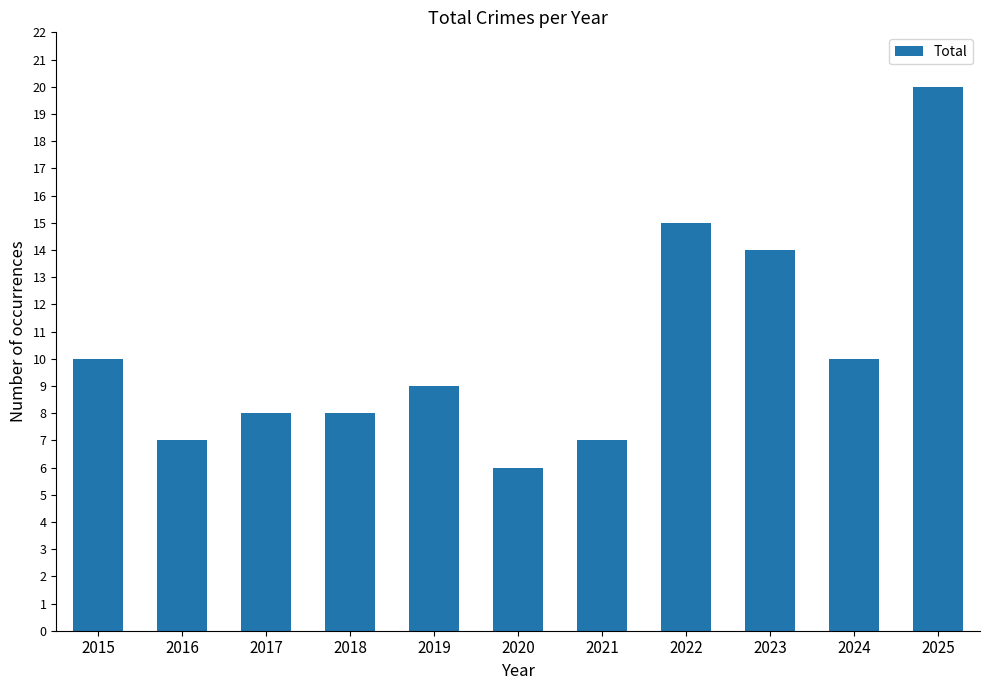

What is the ratio of the value at 2018 to the value at 2020?

1.3